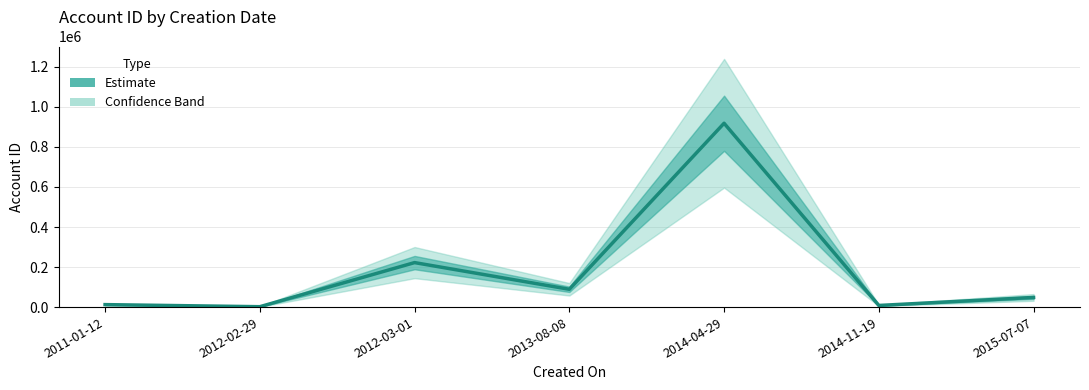

Where is the data nearest to the value 460111?

2012-03-01